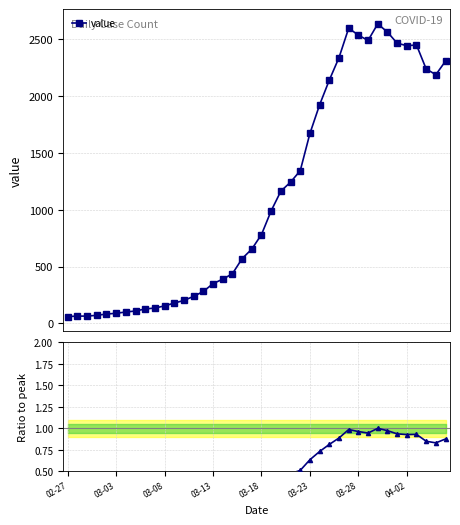

What is the maximum value for Ratio to peak?

1.0